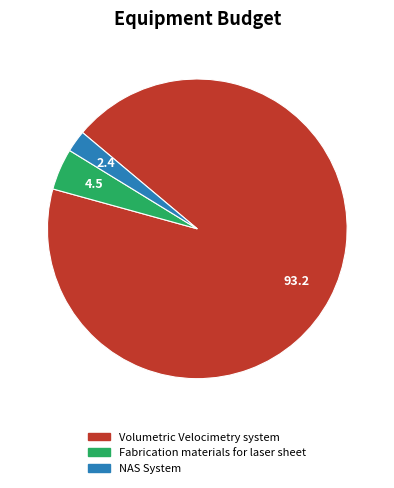

Approximately how many times larger is the value at Fabrication materials for laser sheet compared to NAS System?

1.9